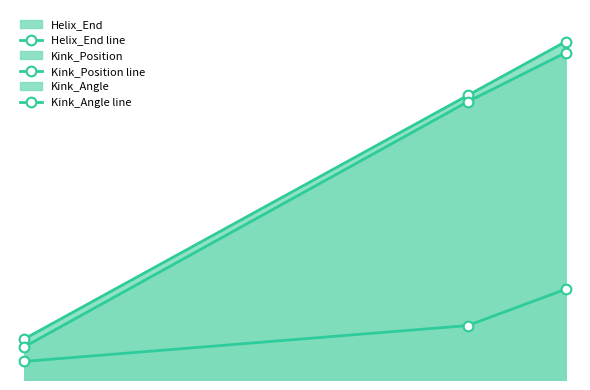

What are all the series names shown in the legend?

Helix_End line, Kink_Position line, Kink_Angle line